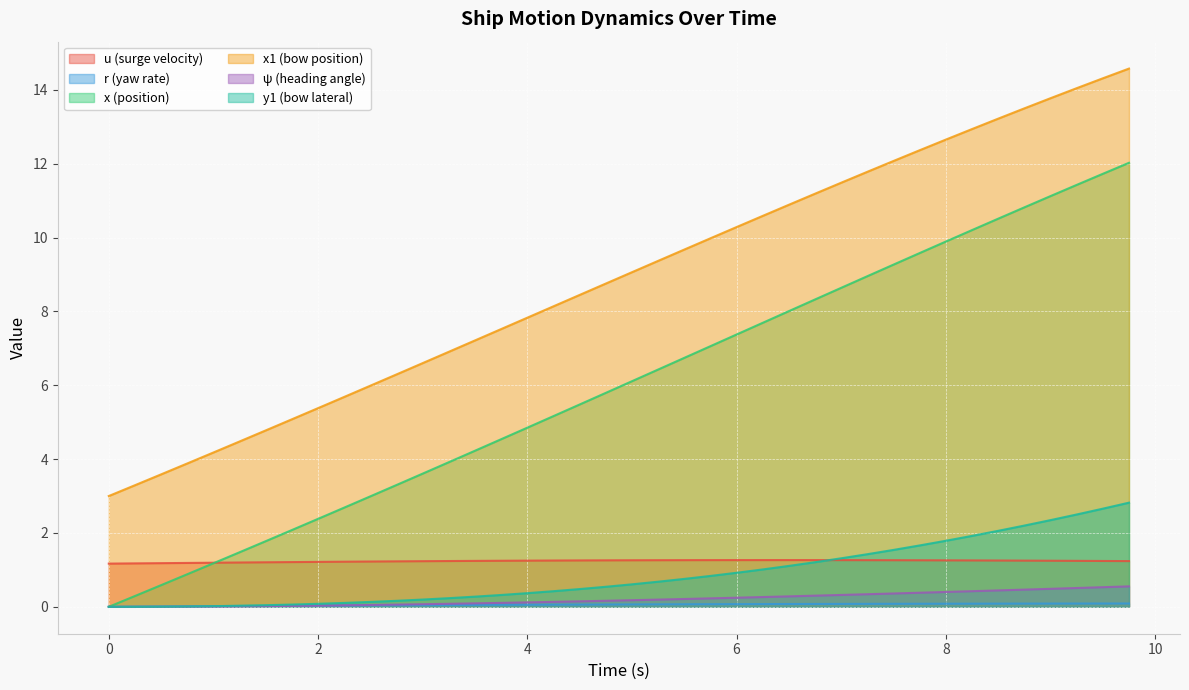

What is the difference between the highest and lowest values at 9.0?

13.7